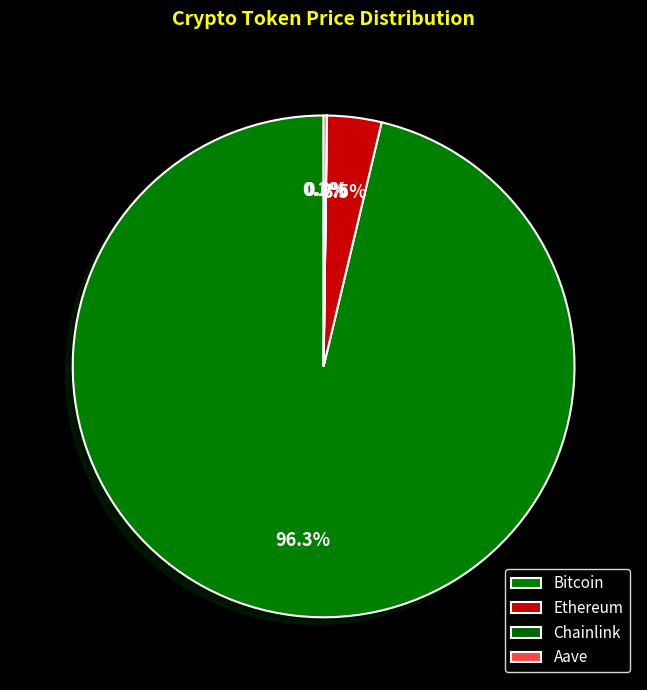

What is the smallest slice in the pie chart?

Chainlink